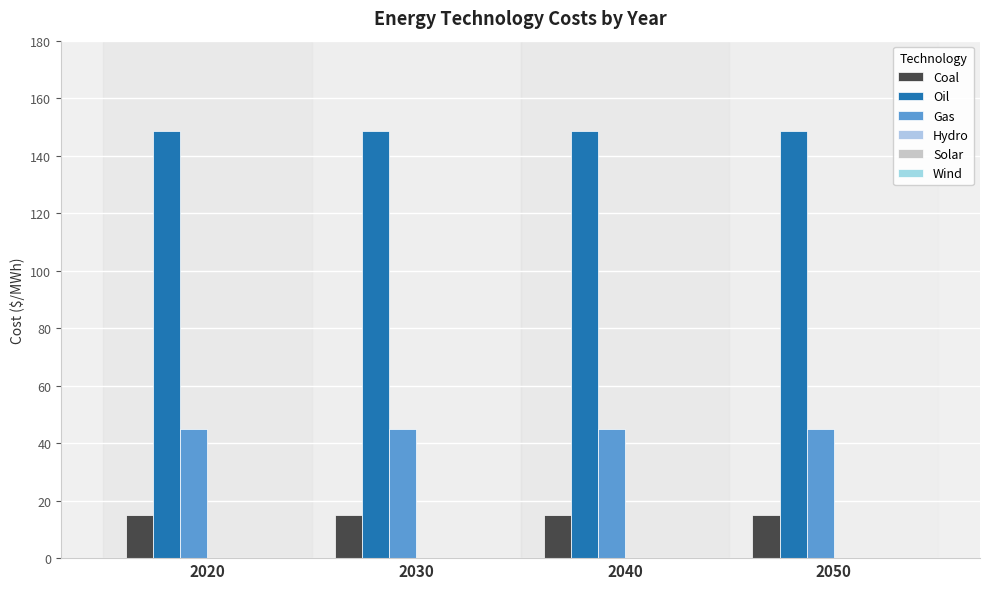

Which series changed the most between 2020 and 2050?

Coal